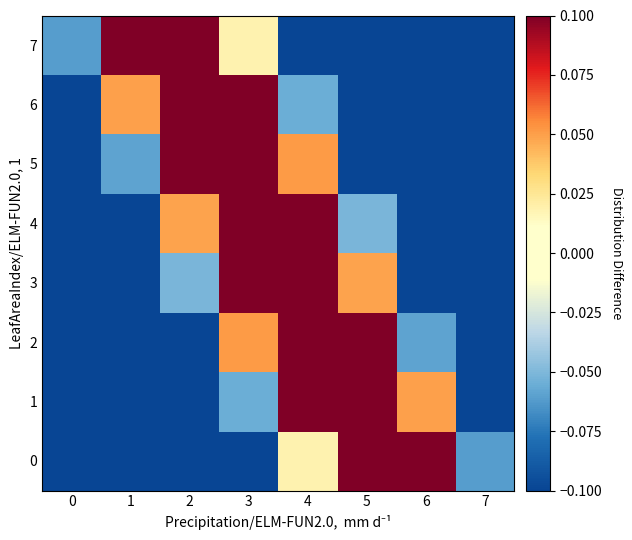

What is the minimum value shown in the chart?

-0.1